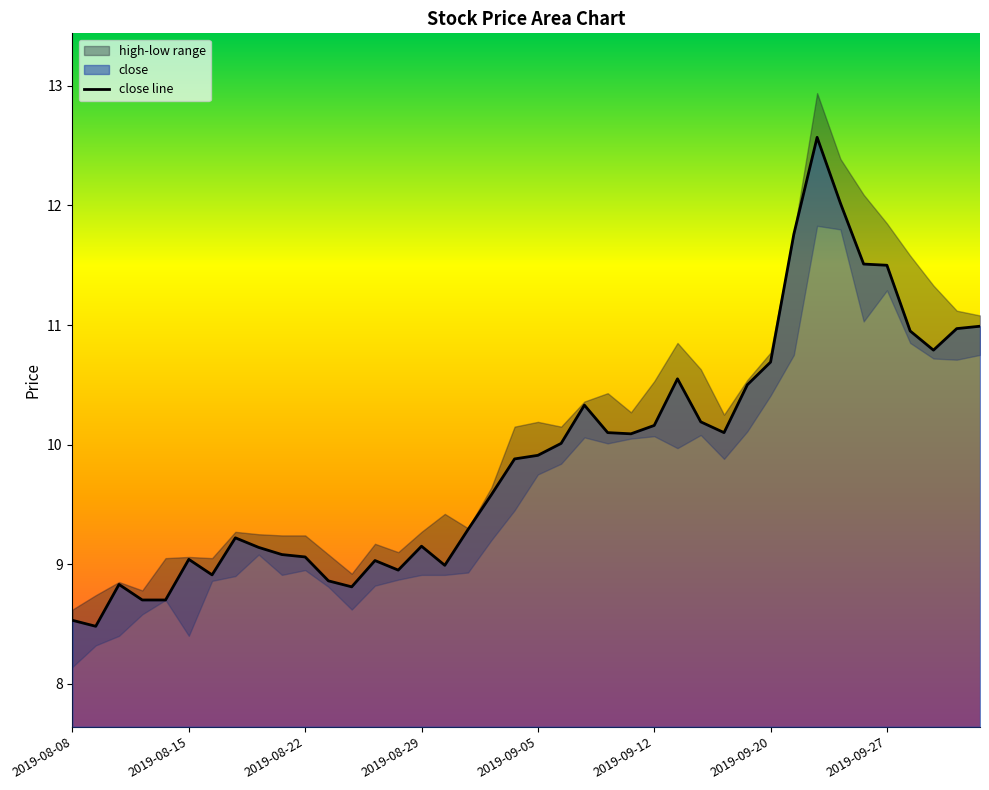

What is the difference between the values at 33 and 18?

2.4